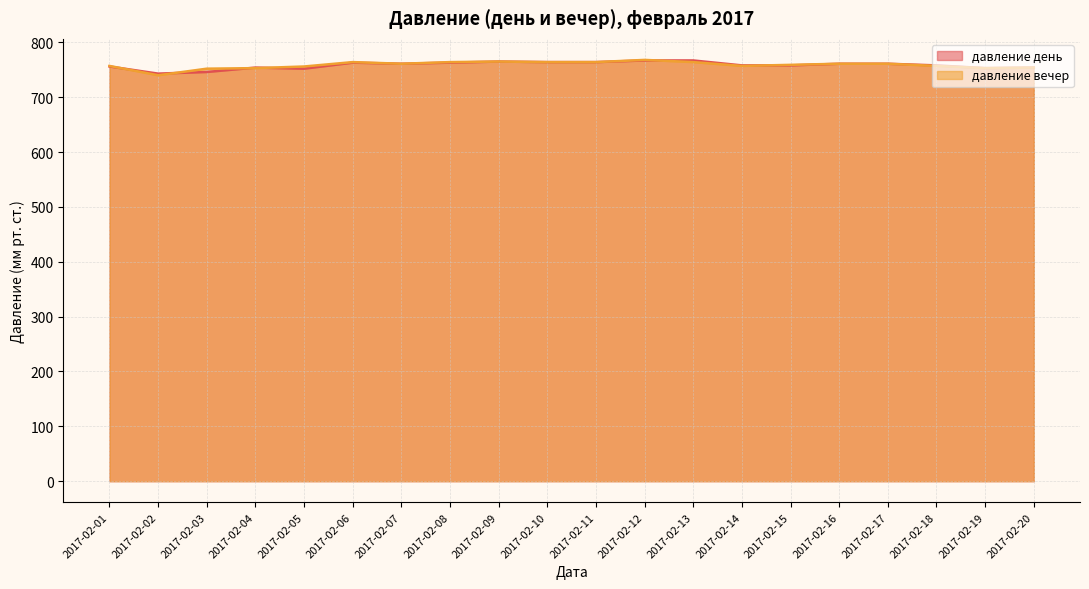

Rank the series at 2017-02-03 from highest to lowest value.

давление вечер, давление день